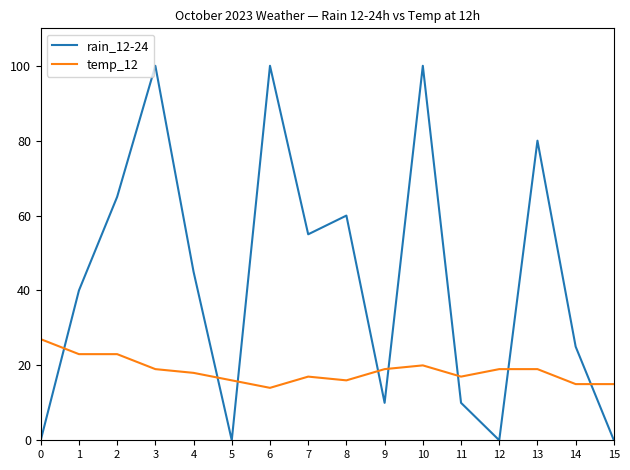

True or false: temp_12 and rain_12-24 intersect in this chart.

True